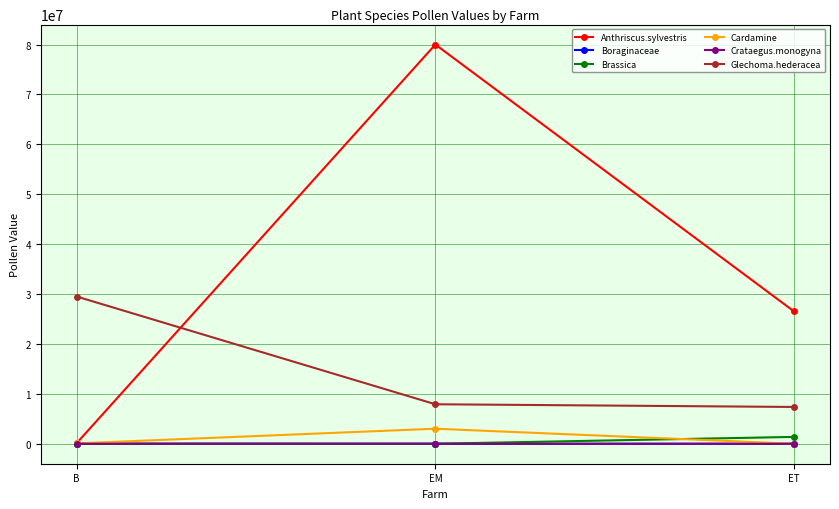

Between B and EM, which series saw the biggest shift?

Anthriscus.sylvestris